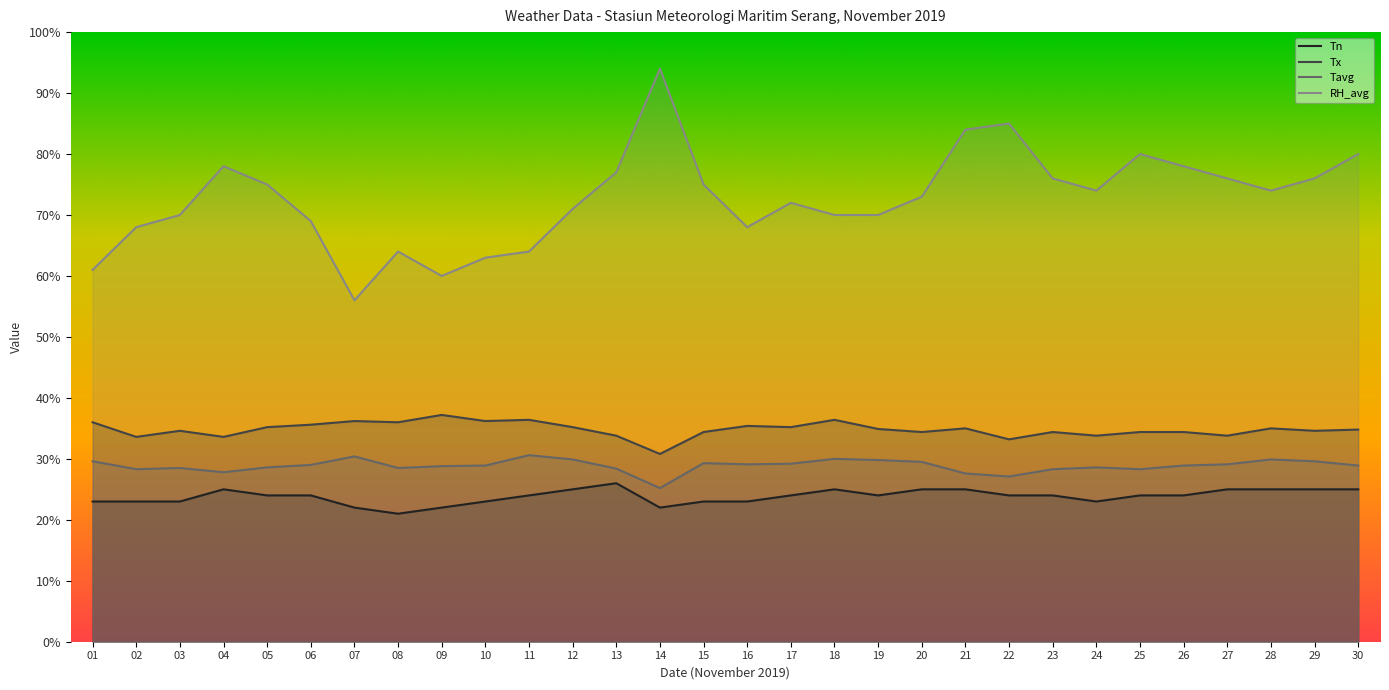

What is the average value of the Tx series?

34.8